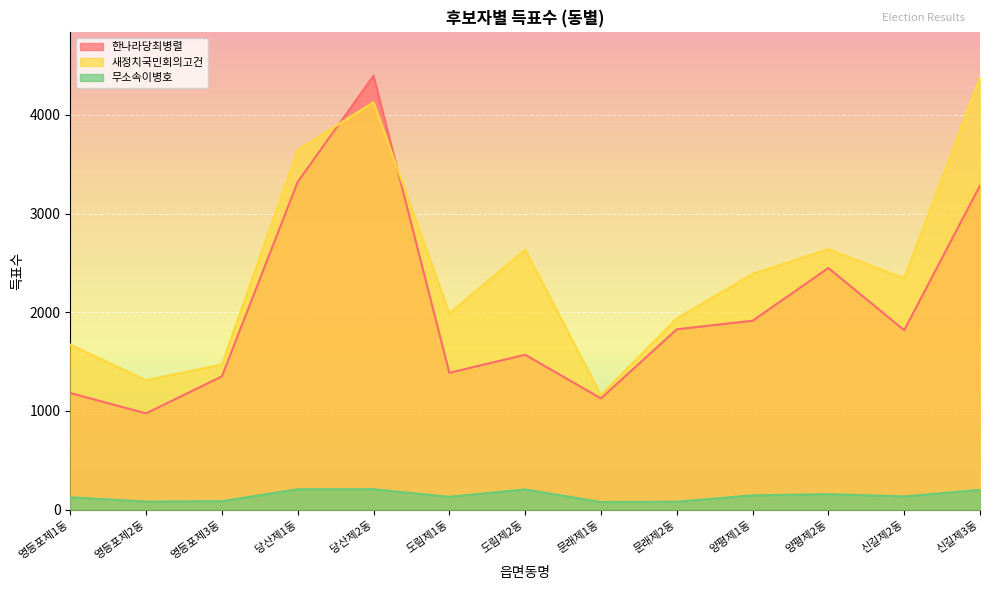

After their last crossing, which series has the higher values: 한나라당최병렬 or 새정치국민회의고건?

새정치국민회의고건